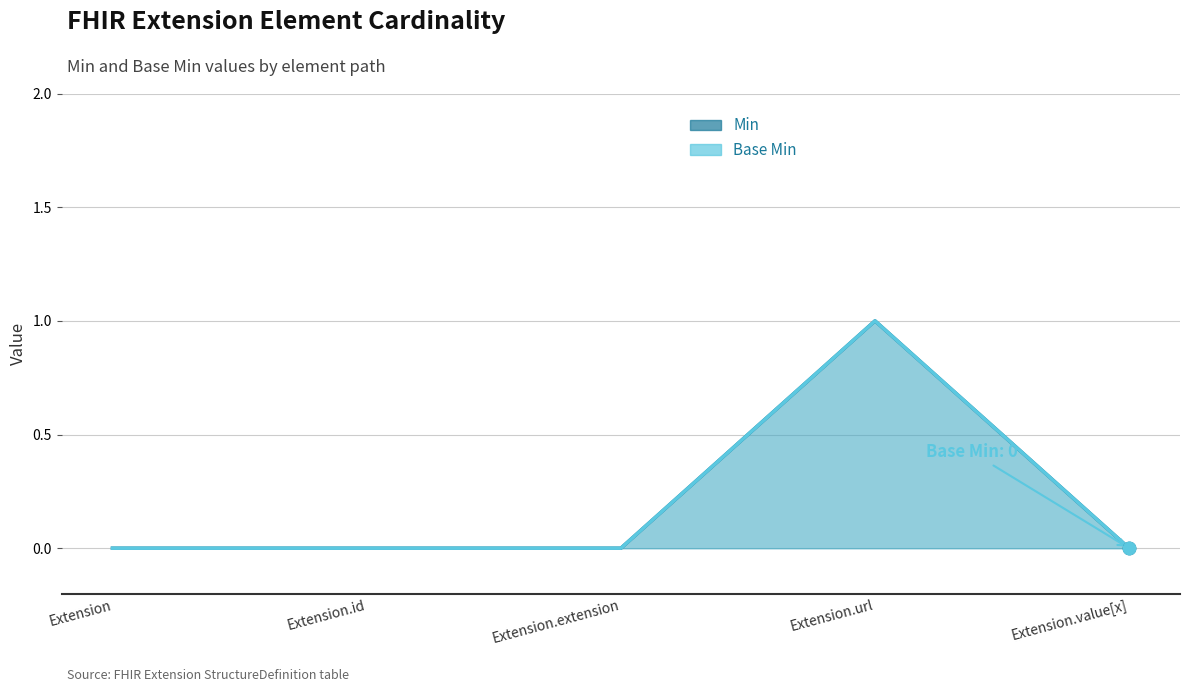

At how many categories does at least one series exceed 0?

1